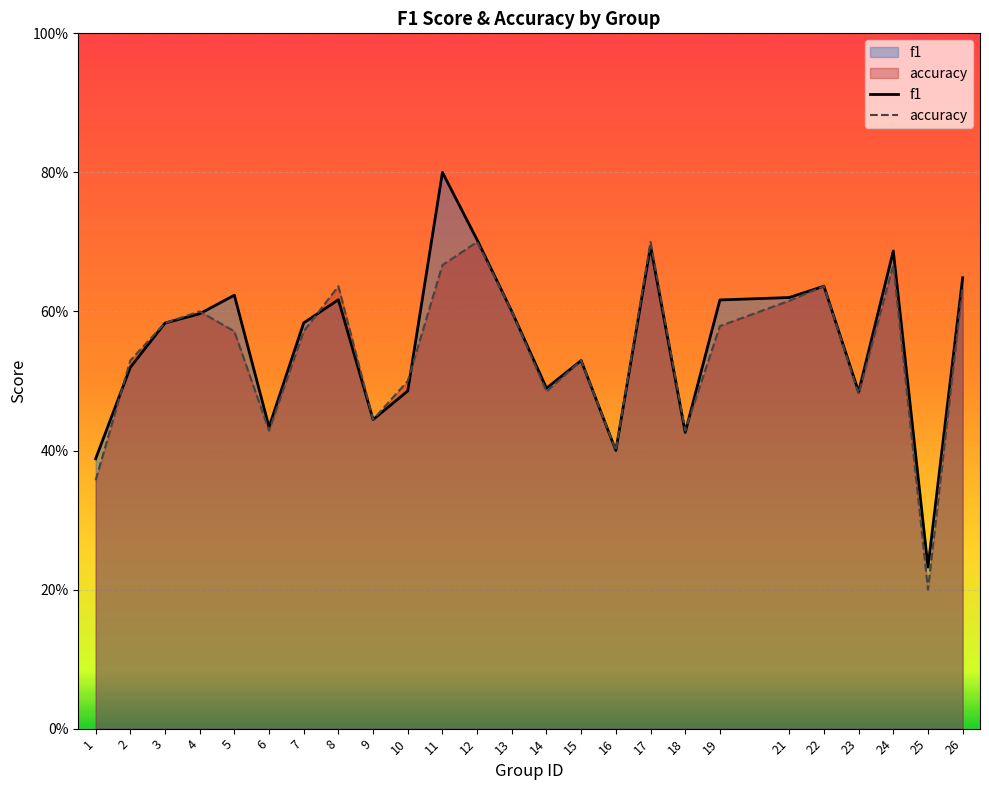

What value does the accuracy series have at 22?

0.6